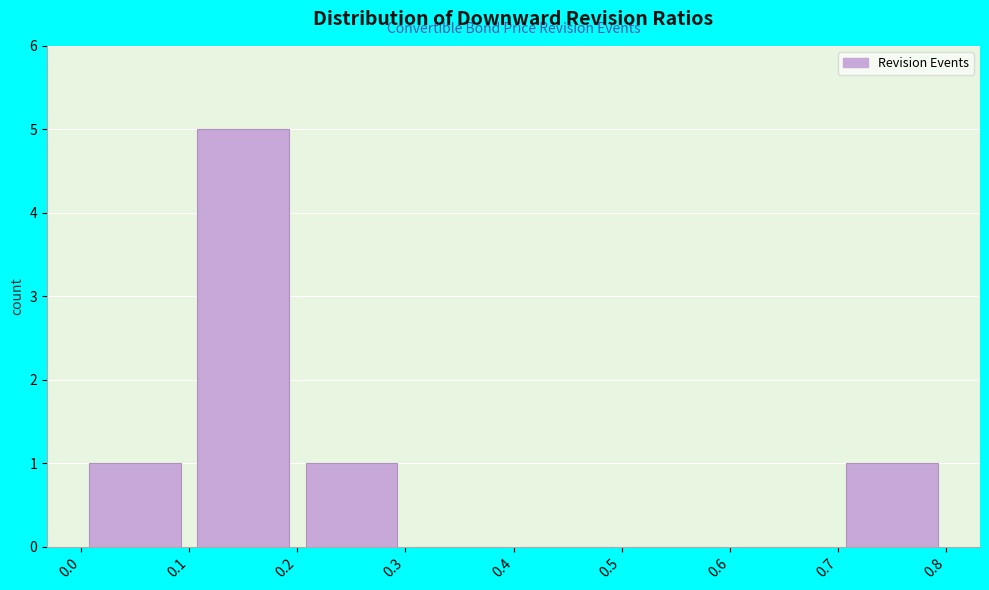

Which range on the x-axis has the tallest bar?

0.1 to 0.2